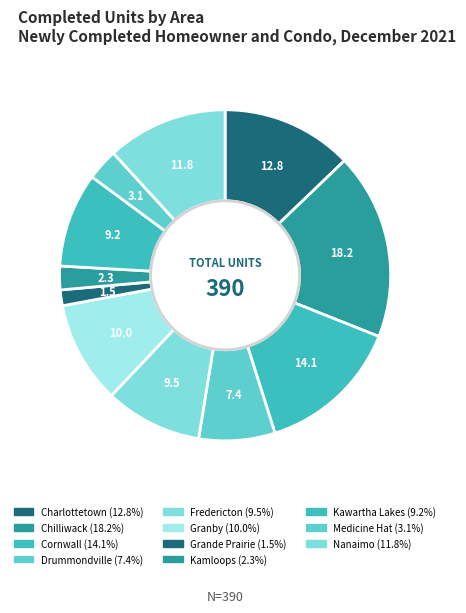

True or false: Medicine Hat accounts for 3% of the total.

True